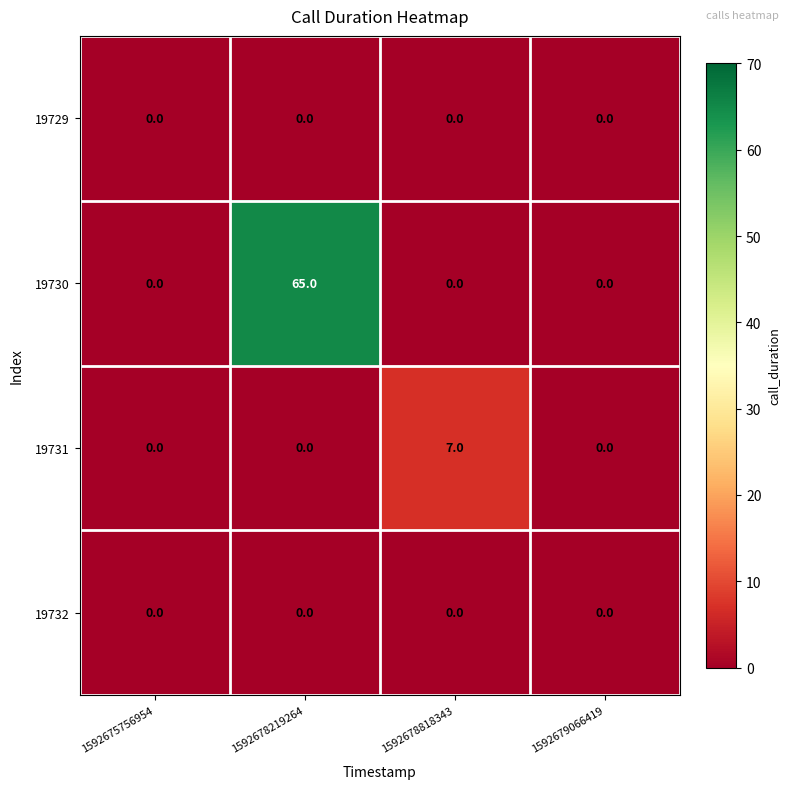

What is the maximum value shown in the chart?

65